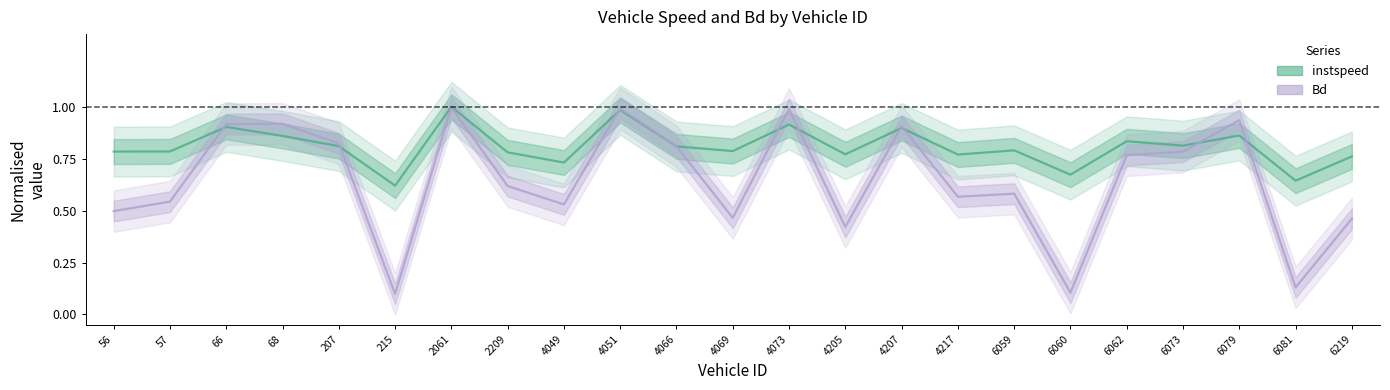

In instspeed, how many points are higher than both neighbors (excluding endpoints)?

8